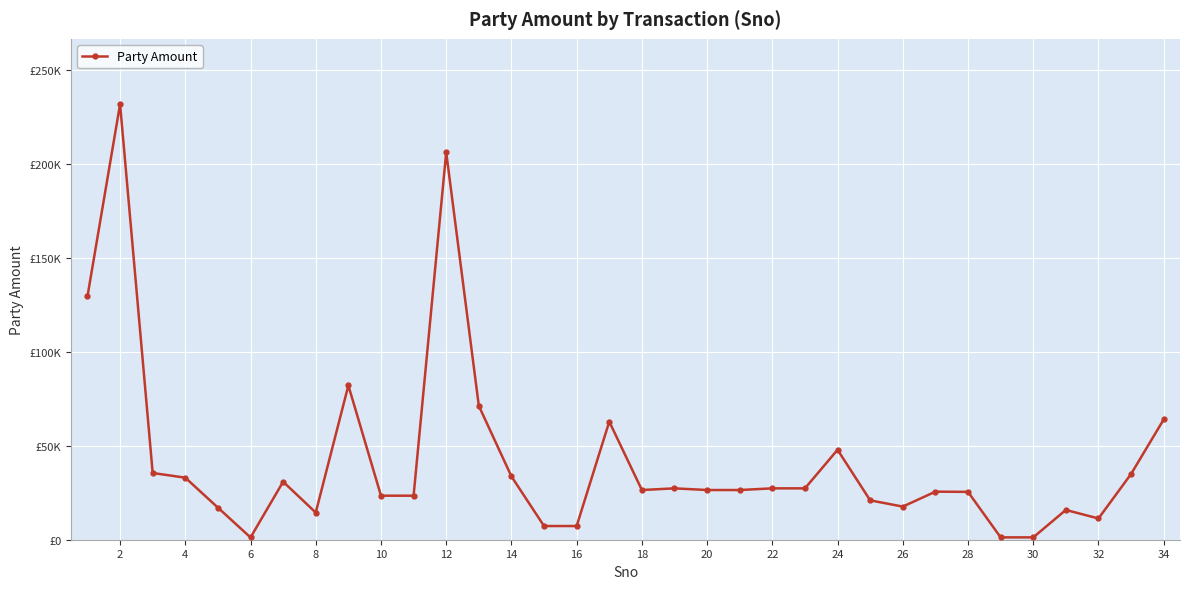

Does the chart have visible grid lines?

Yes